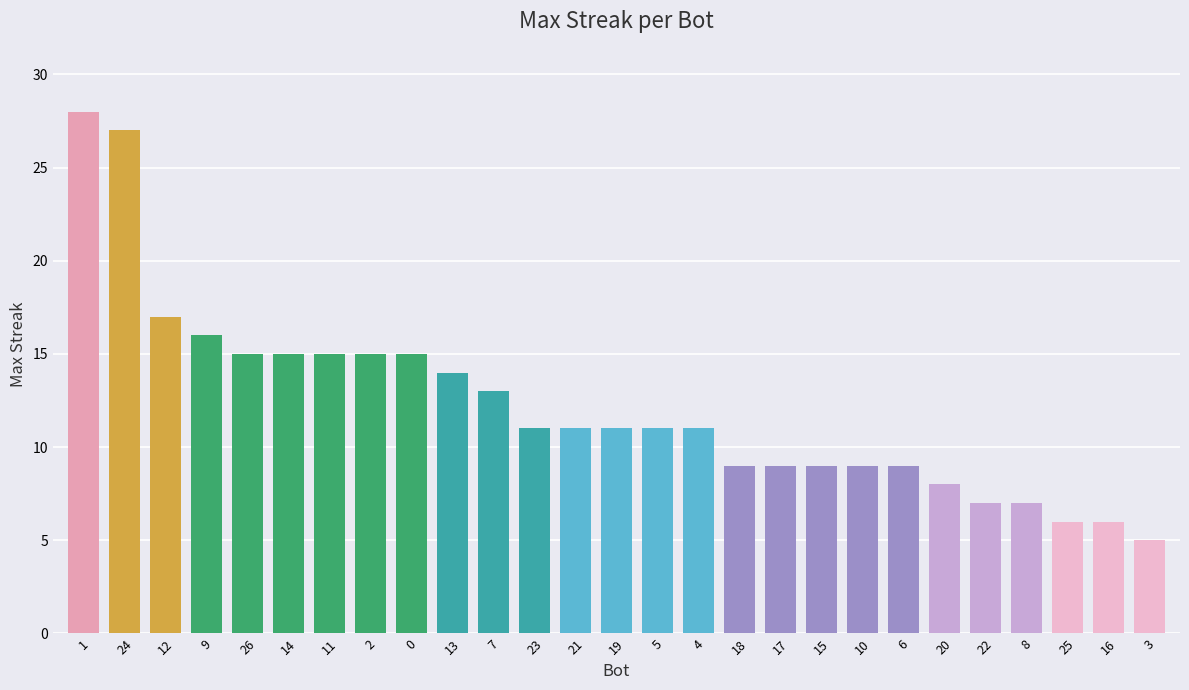

Where does the data first go above 11?

1